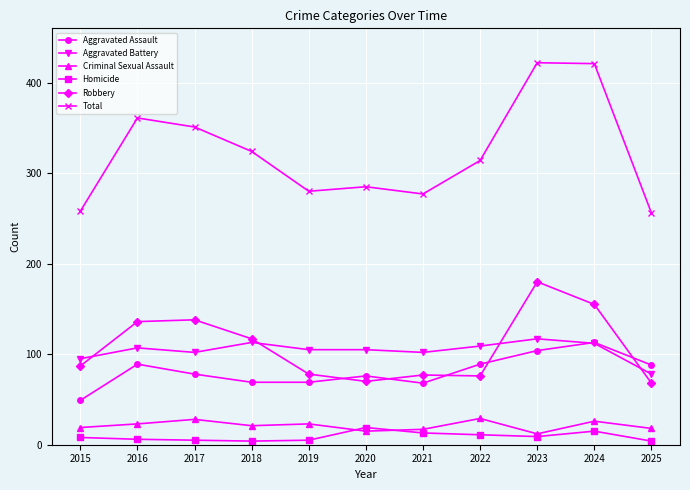

What is the sum of all Aggravated Assault values?

892